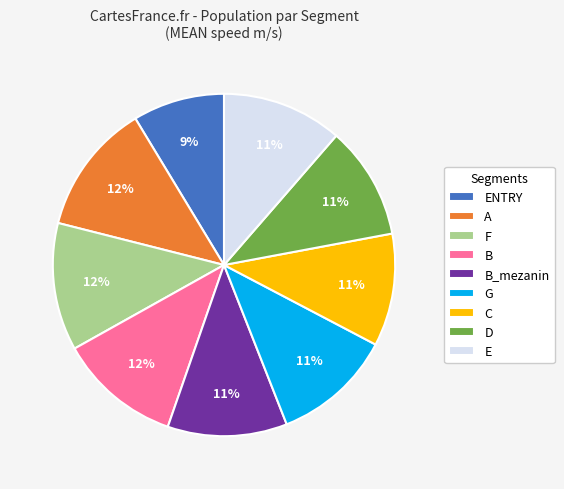

To the nearest percent, what is the combined percentage of C and G?

22%